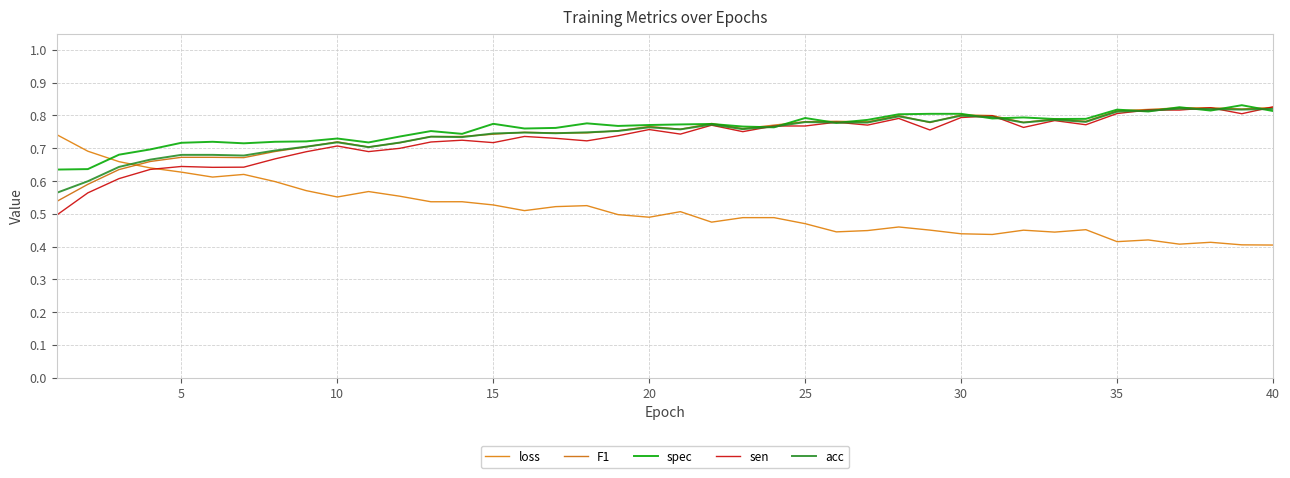

What is the sum of all acc values?

29.8